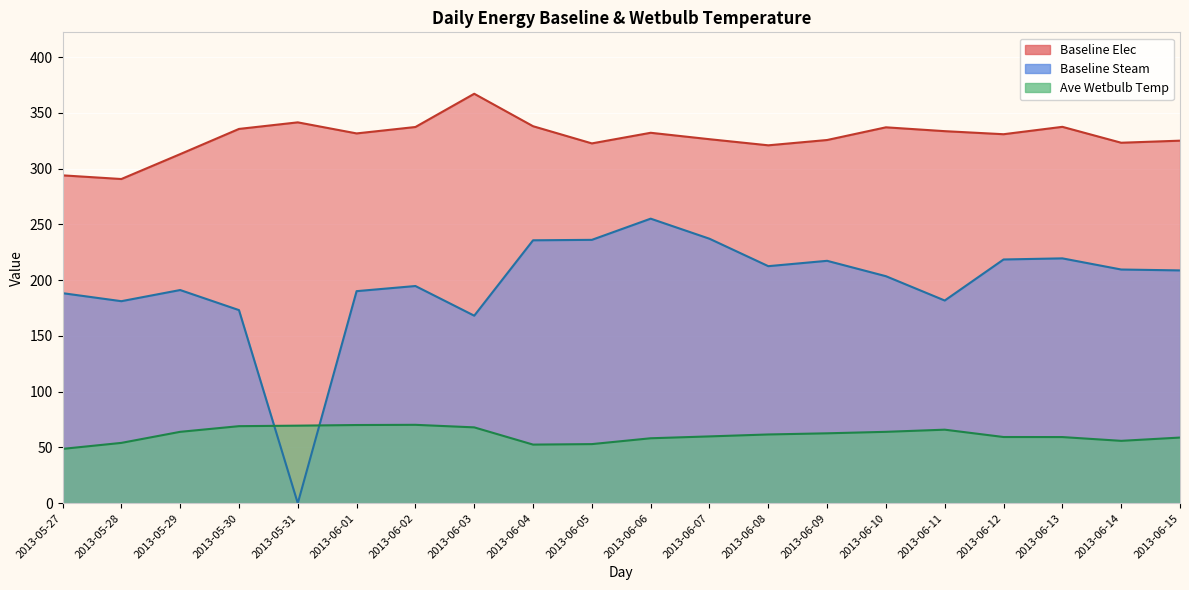

At which category does the chart reach its minimum across all series?

2013-05-31